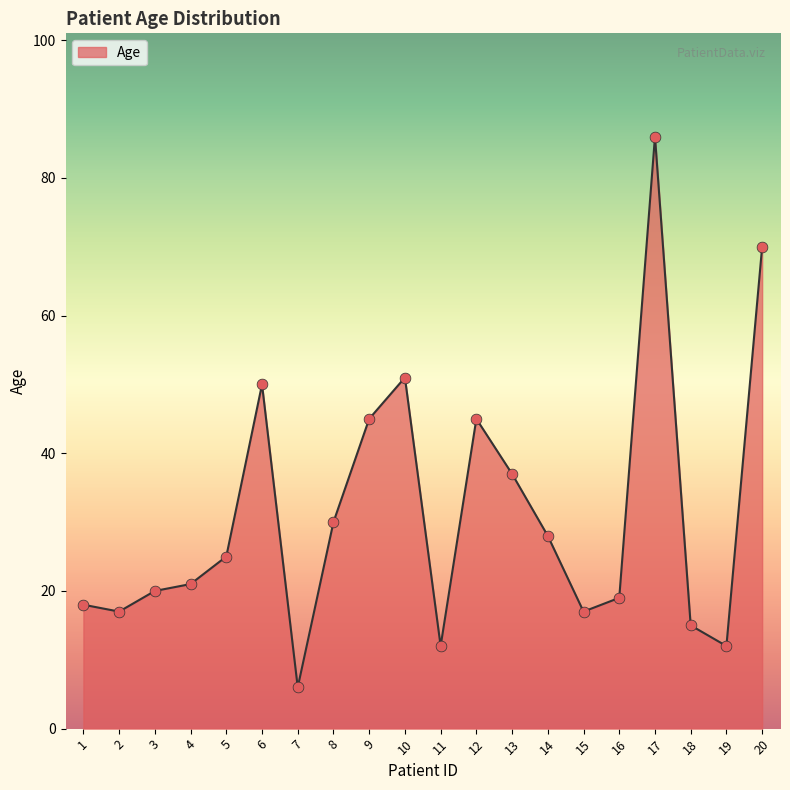

Which has a higher value, 6 or 9?

6